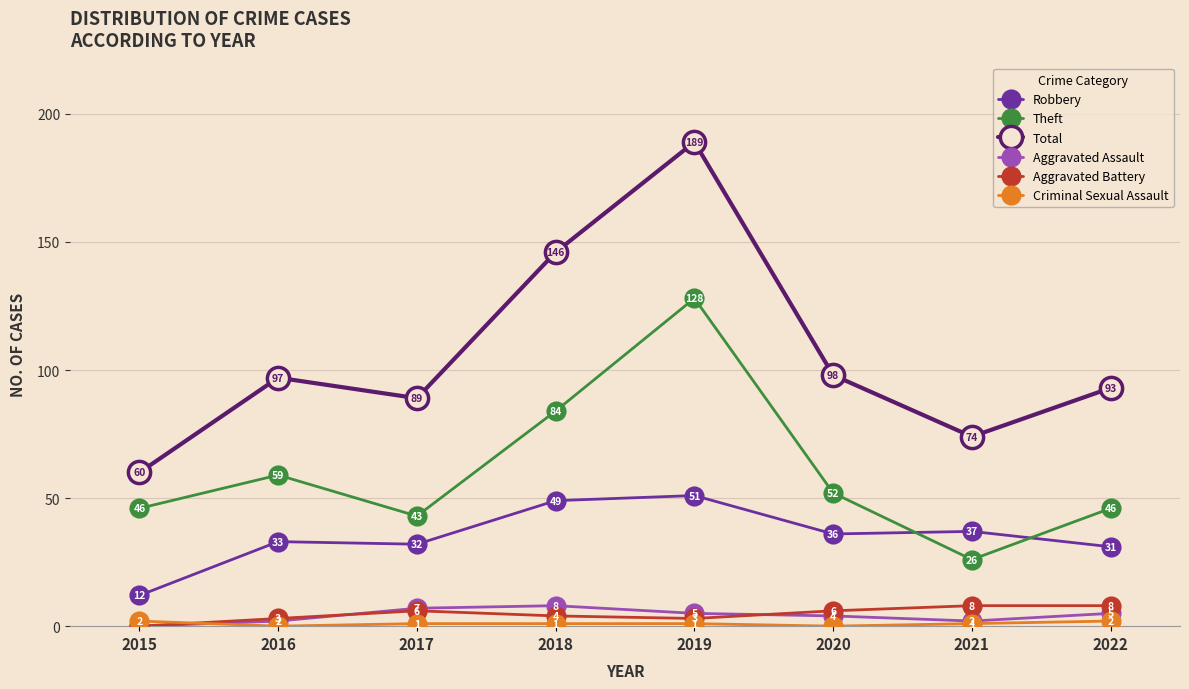

Where is the first local minimum for Aggravated Assault?

2021